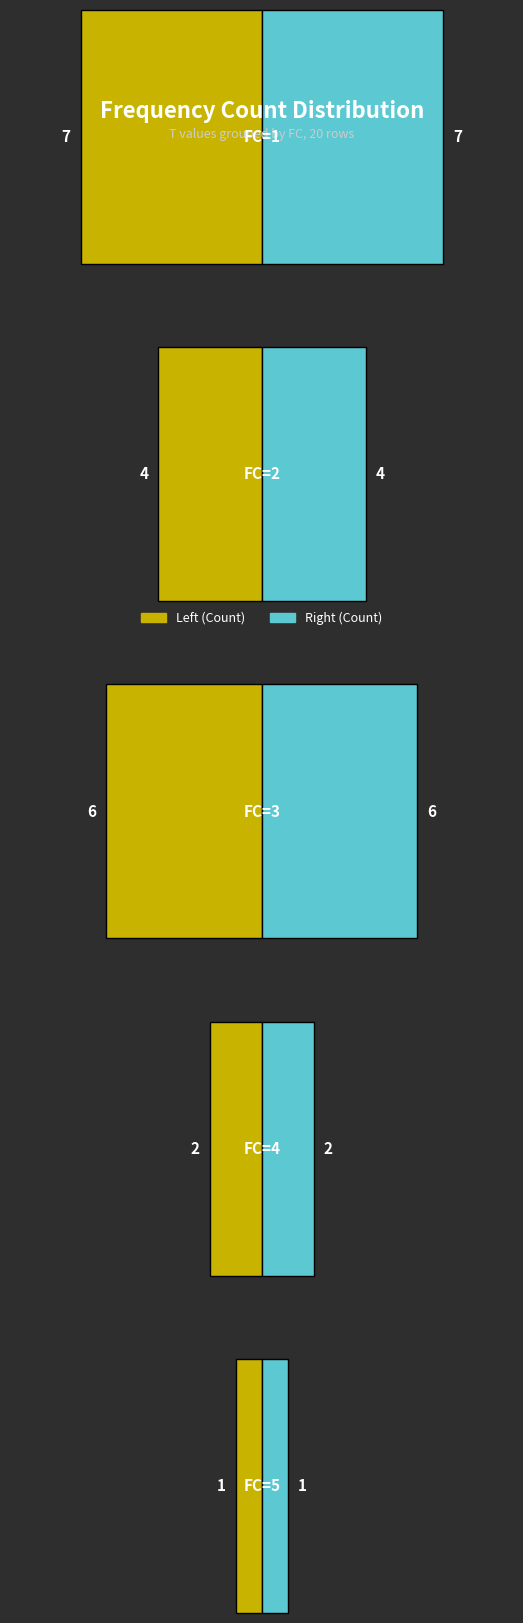

What is the smallest value displayed?

1